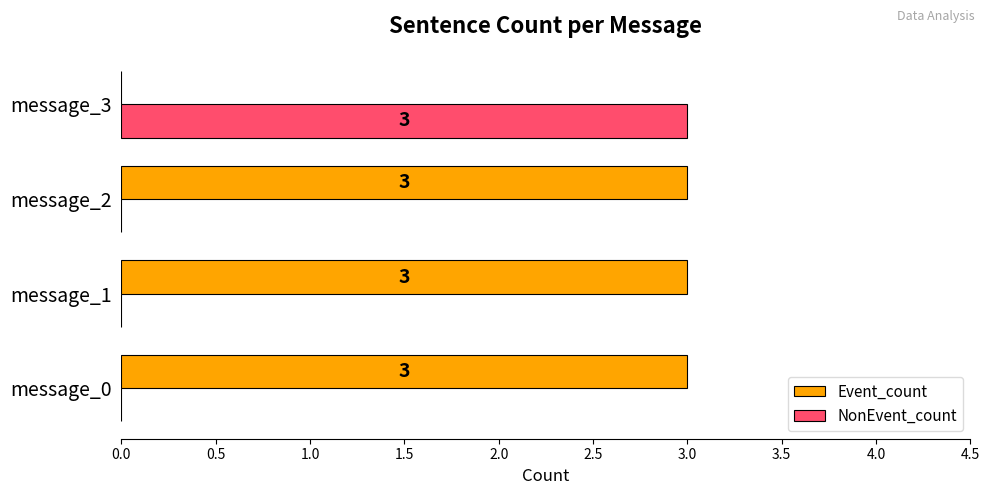

Is it true that Event_count equals 3 at message_2?

True